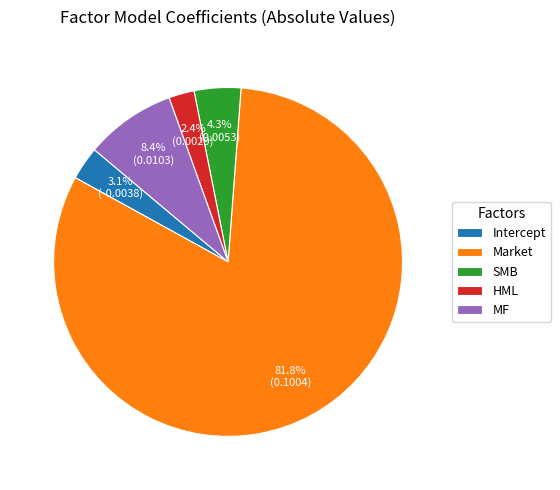

What percentage is the SMB slice, to the nearest percent?

4%